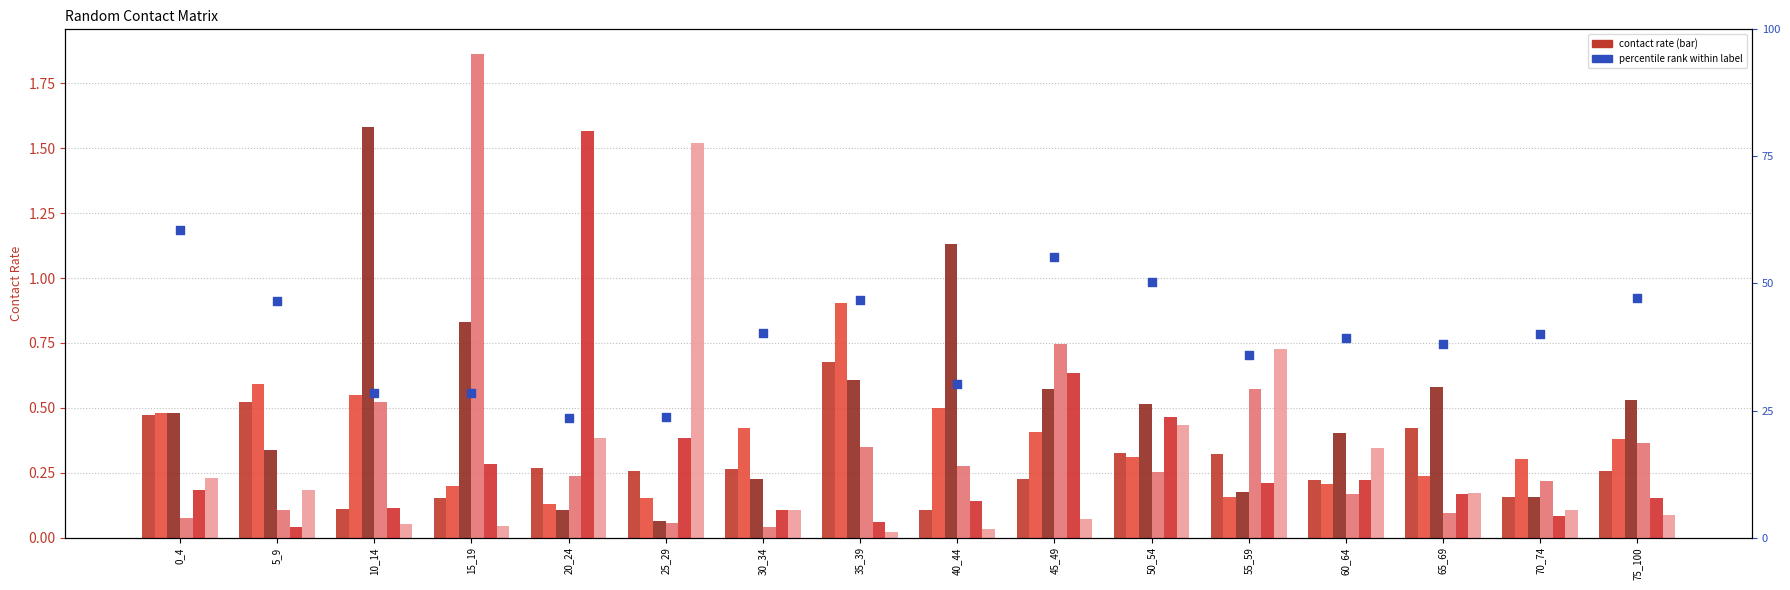

At which category is the sum across all series the highest?

15_19